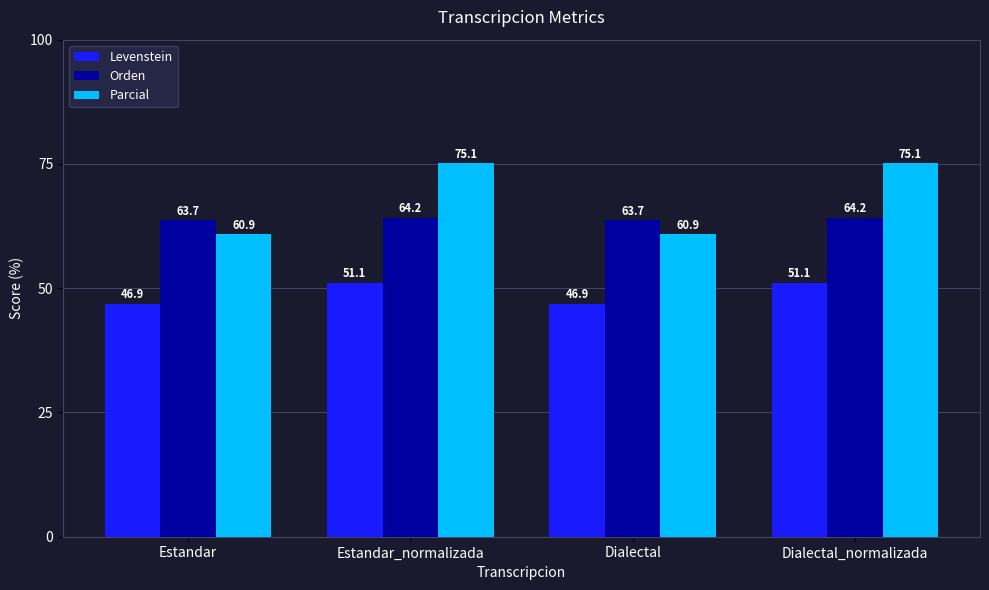

What is the difference between the Levenstein values at Estandar_normalizada and Estandar?

4.2